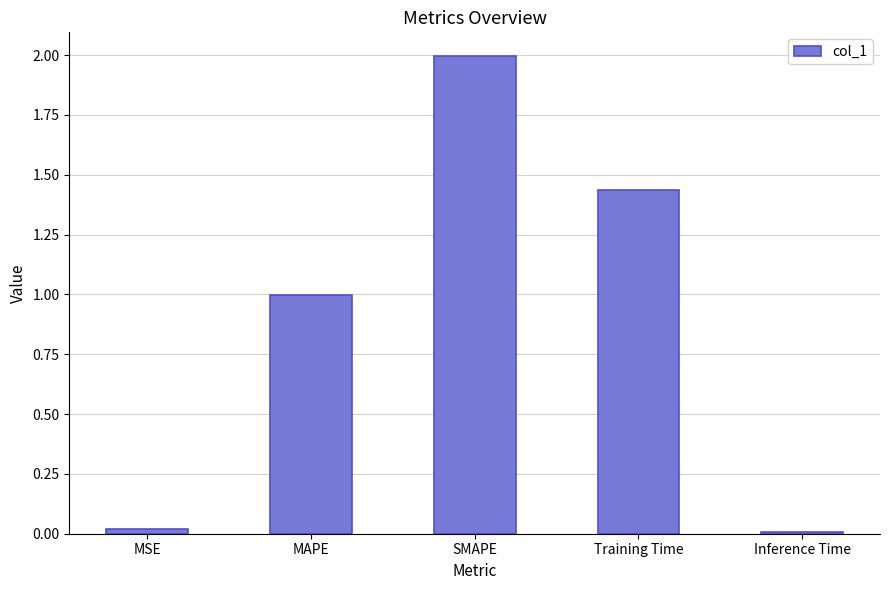

What is the maximum value shown in the chart?

2.0